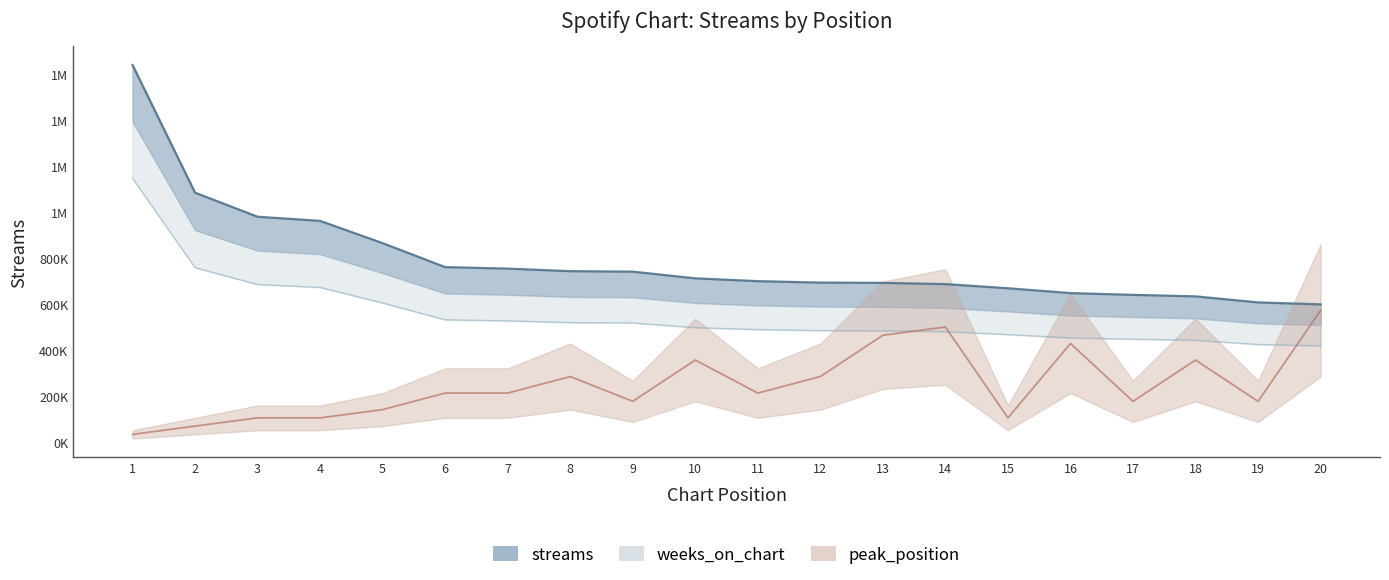

Which category has the highest value in the peak_position series?

20